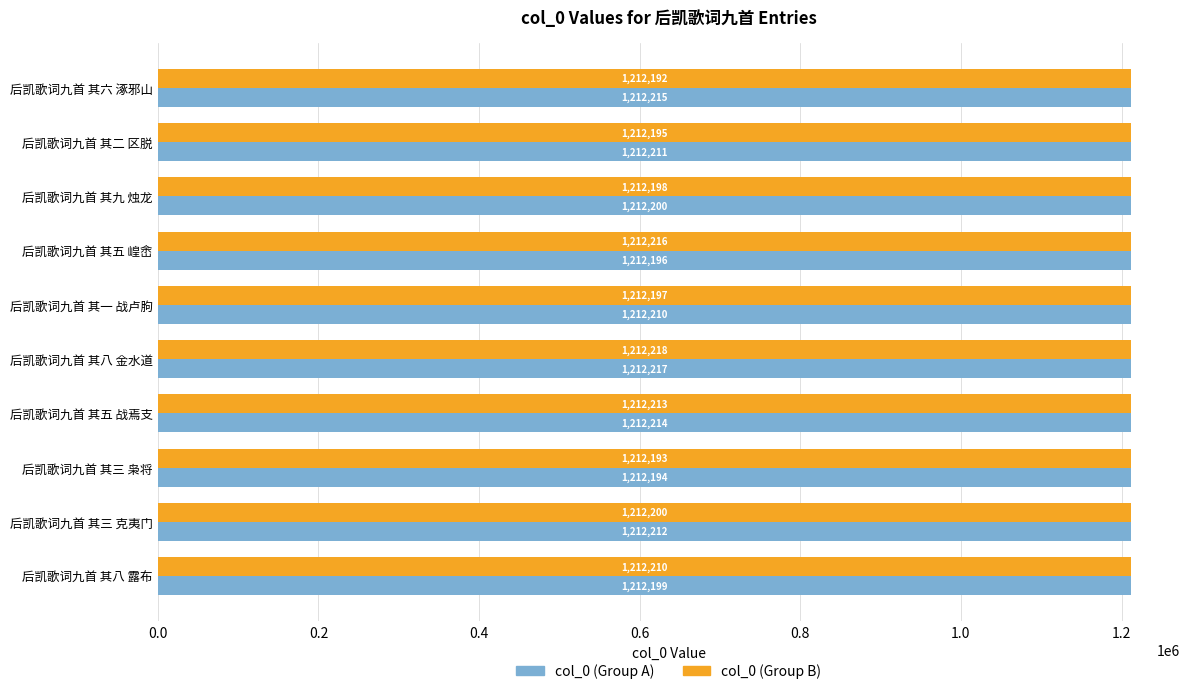

At which category does the chart reach its peak across all series?

后凯歌词九首 其八 金水道